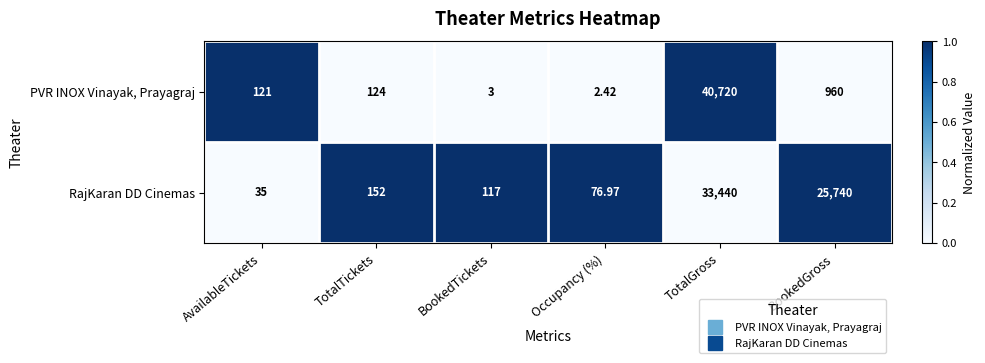

Which series has the largest range (max minus min)?

PVR INOX Vinayak, Prayagraj